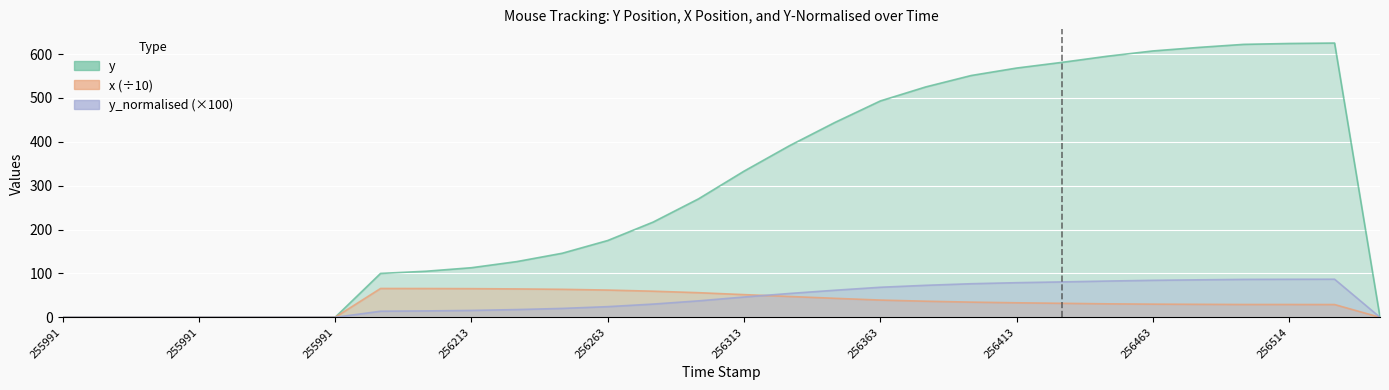

What are all the series names shown in the legend?

y, x, y_normalised